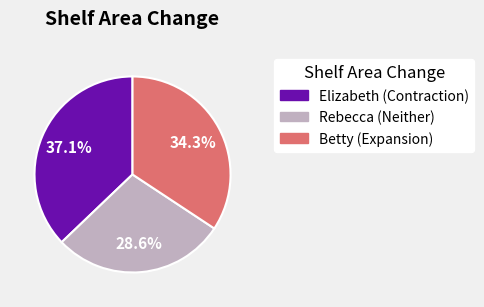

Do Elizabeth and Betty together represent more than half of the pie?

Yes